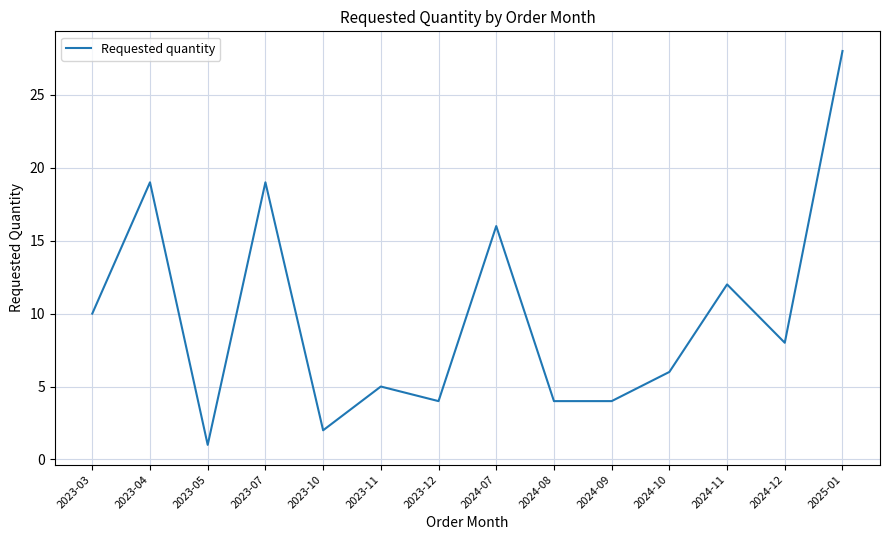

How many lines are shown in the chart?

1